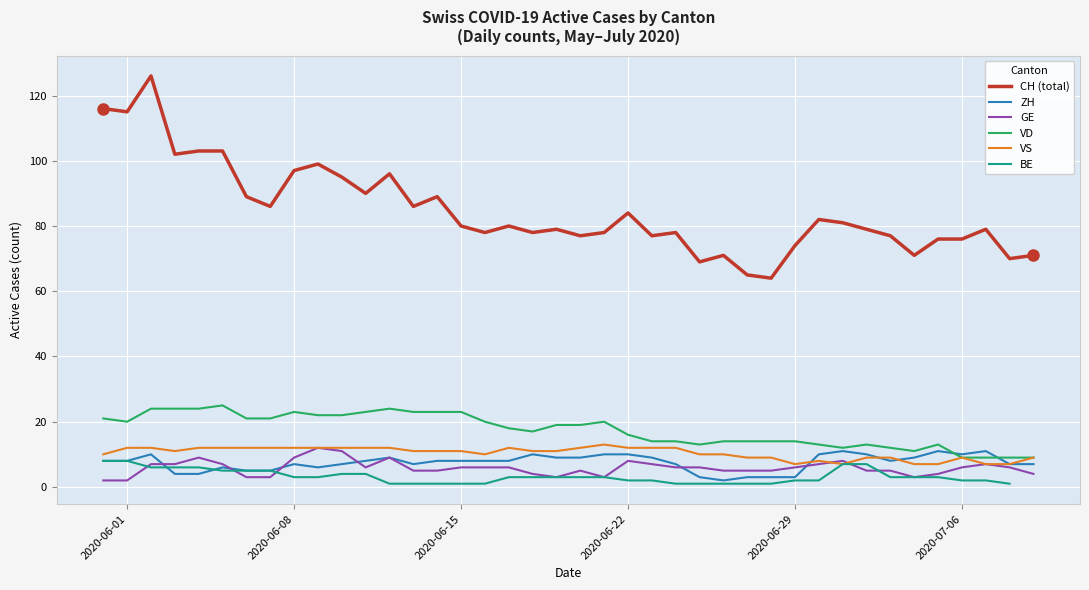

True or false: BE and VS cross at least once.

False